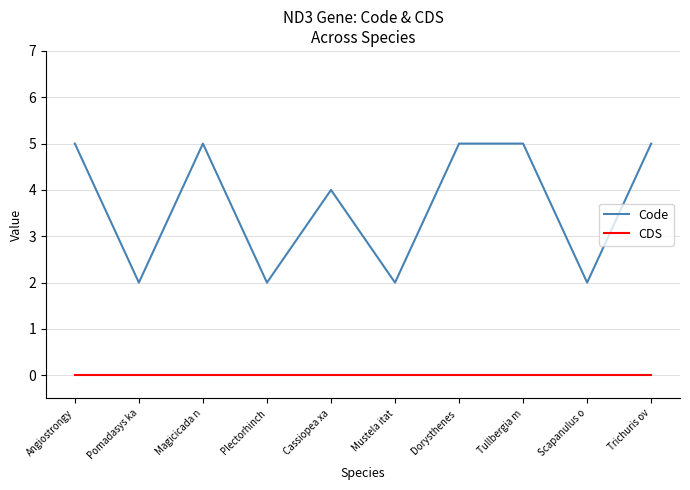

What is the greatest value displayed?

5